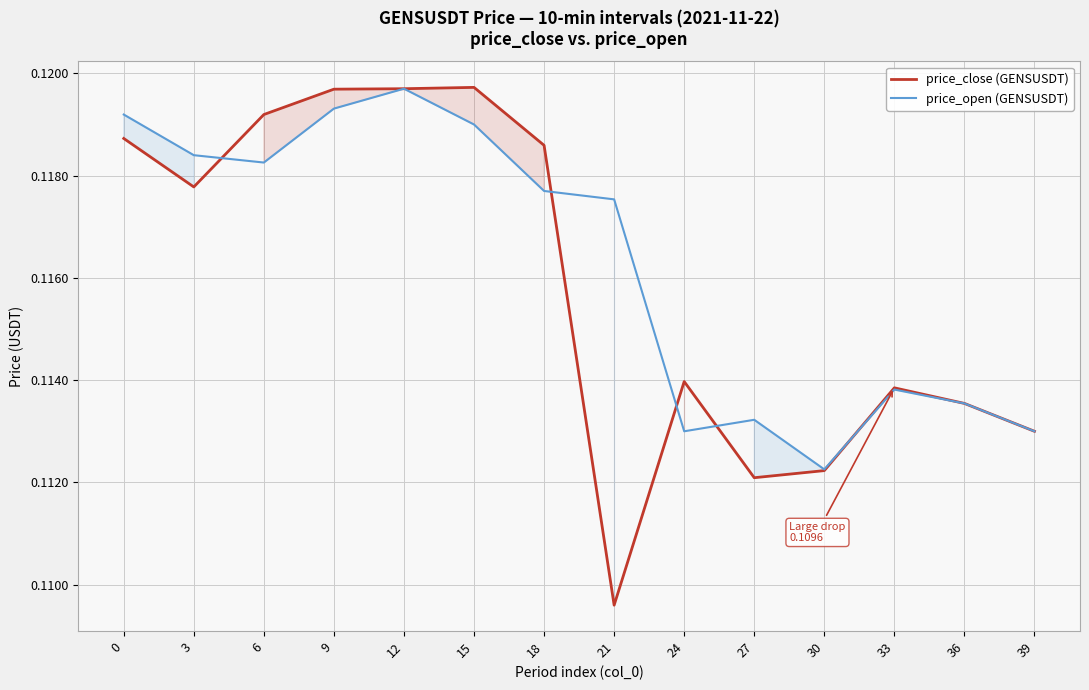

At 24, list the series in order from largest to smallest.

price_close (GENSUSDT), price_open (GENSUSDT)